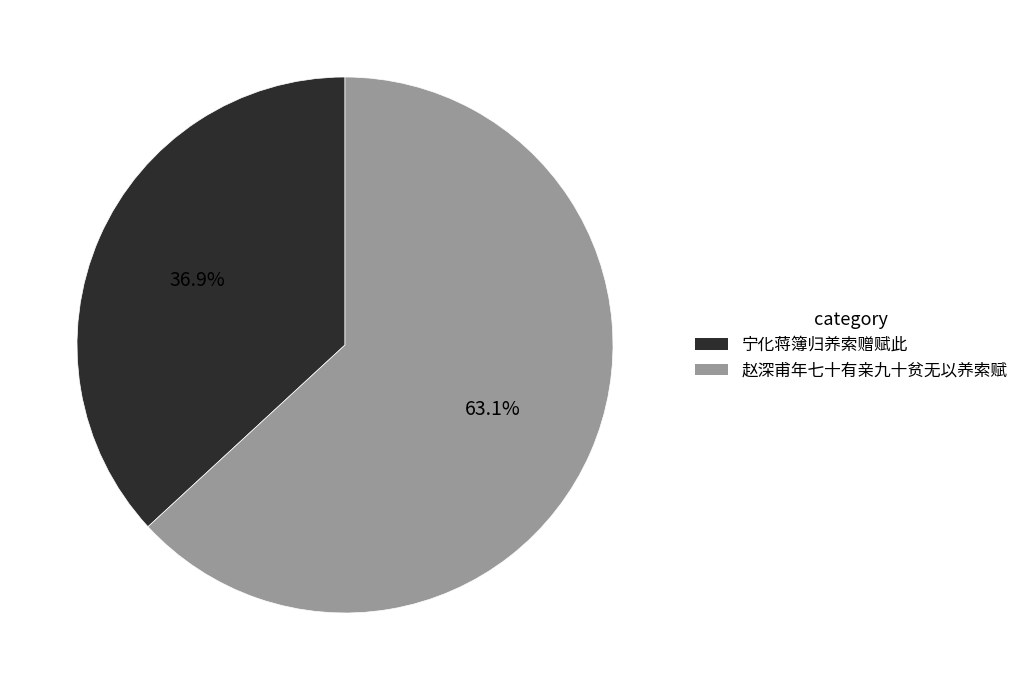

Rank the categories by value from lowest to highest.

宁化蒋簿归养索赠赋此, 赵深甫年七十有亲九十贫无以养索赋